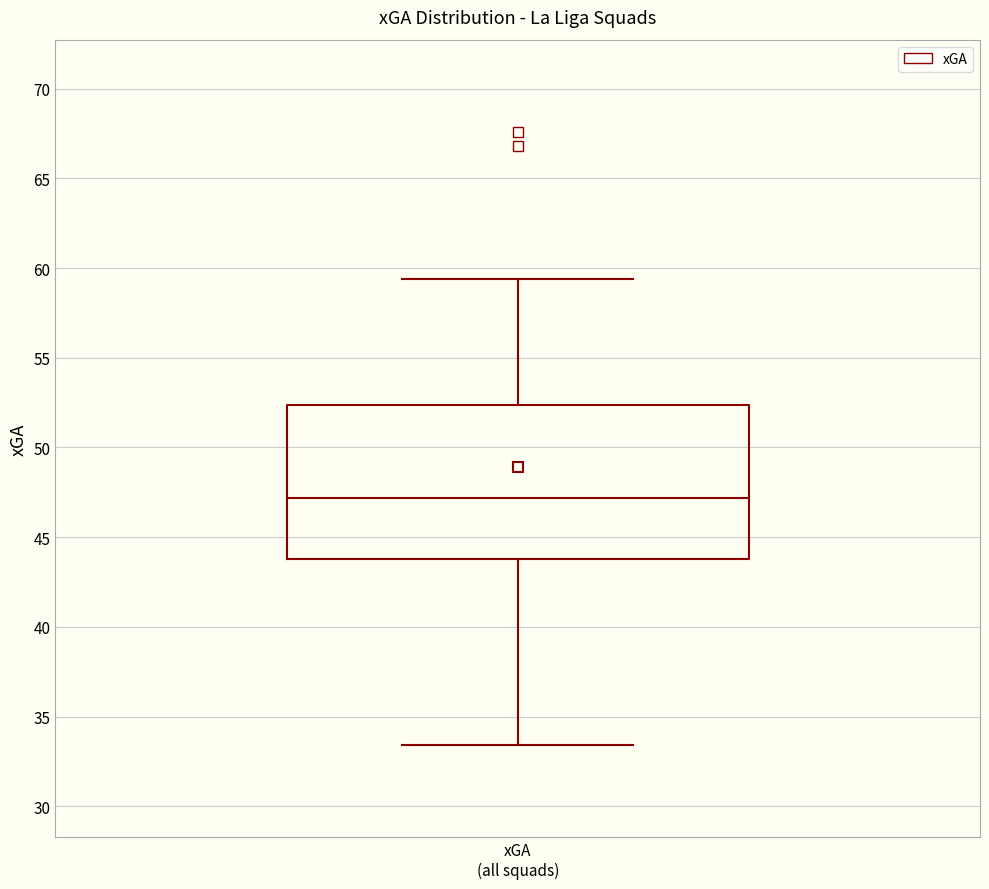

Transcribe this box plot: give where the median line is, the range the box spans, and where the two whiskers end, as read against the y-axis. The values are not printed on the chart, so give them approximately, as read against the axis.

median 47.0, box 44.0 to 52.5, whiskers 33.5 to 59.5